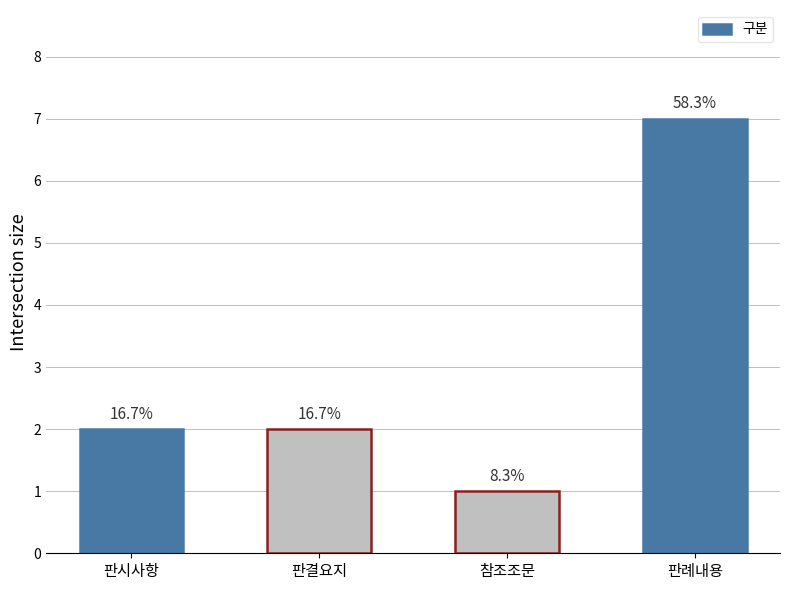

Are the bars horizontal?

No